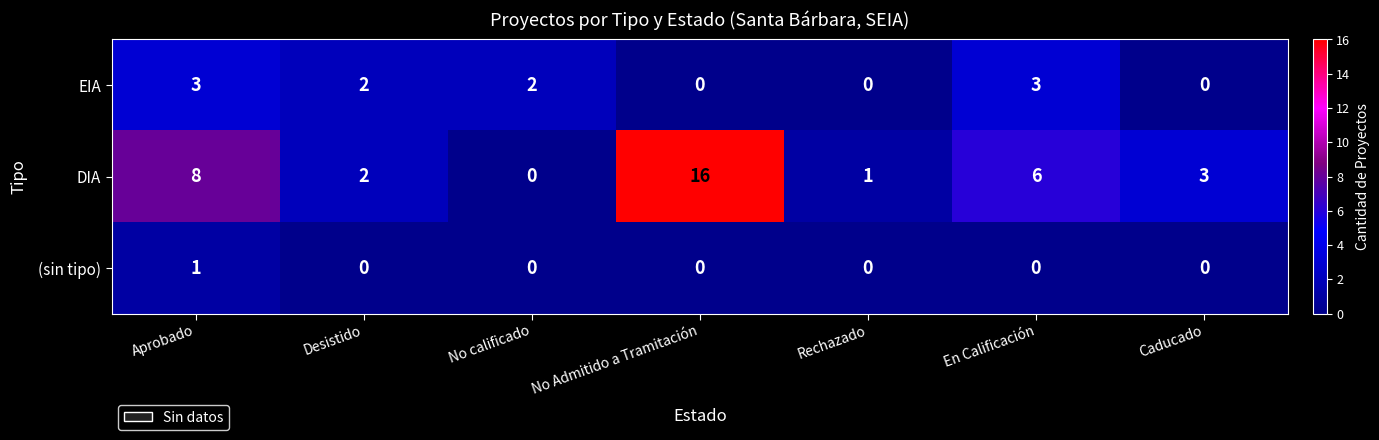

The EIA series shows 1 at Desistido. True or false?

False